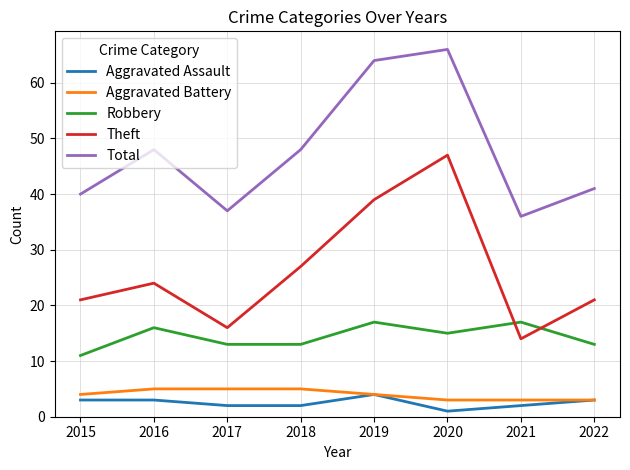

What is the highest value of the Aggravated Assault series?

4